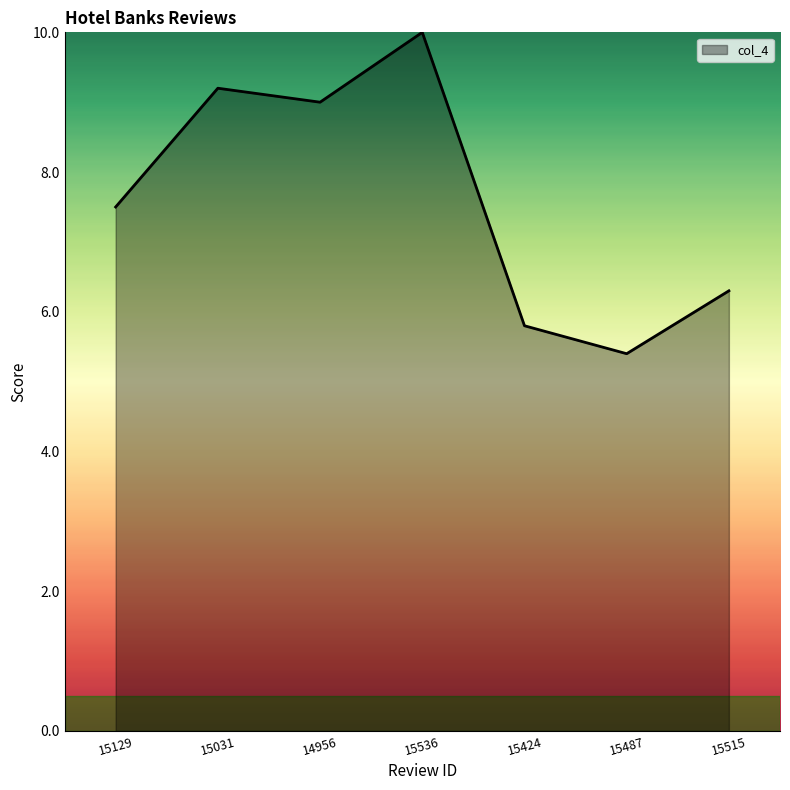

What is the ratio of the value at 15424 to the value at 15515?

0.9